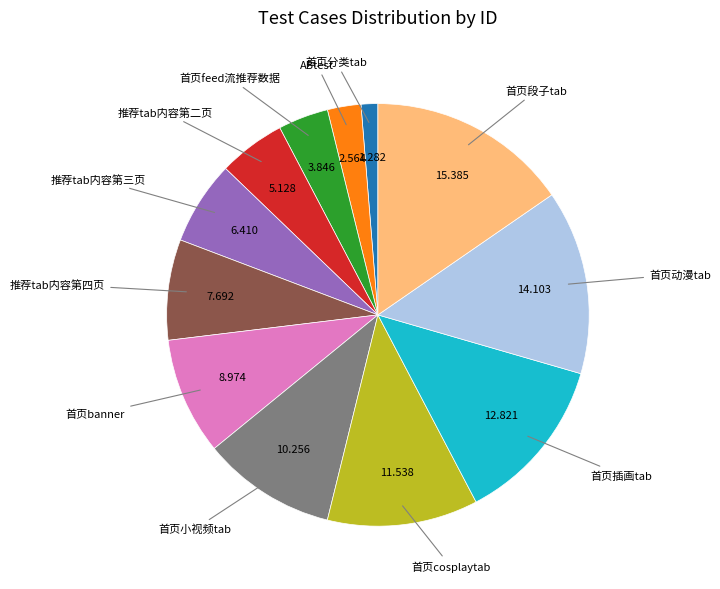

Does any single category account for the majority?

No